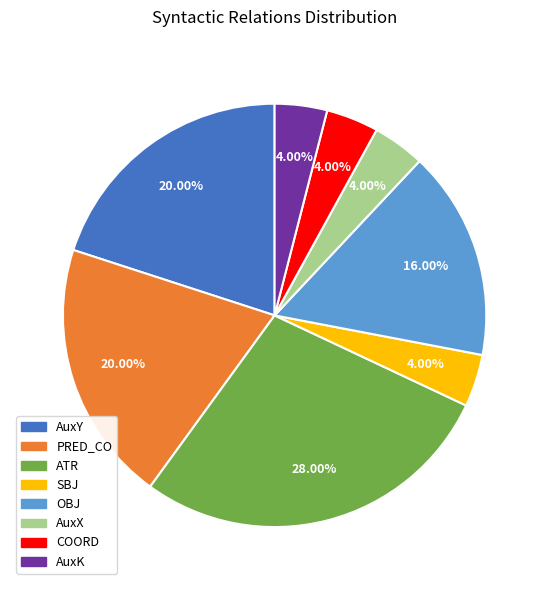

Approximately how many times larger is the value at ATR compared to AuxY?

1.4